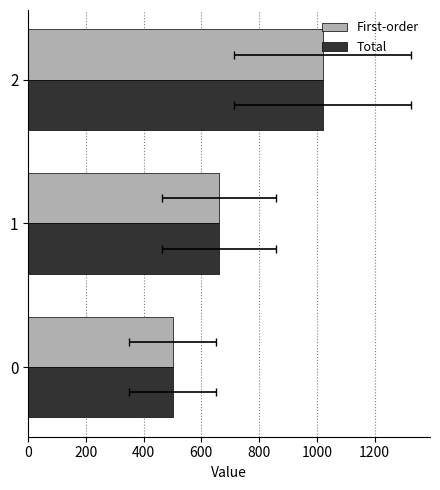

Reading right to left, list all the values displayed in this chart.

First-order: 400=1020	200=660	0=500
Total: 400=1020	200=660	0=500